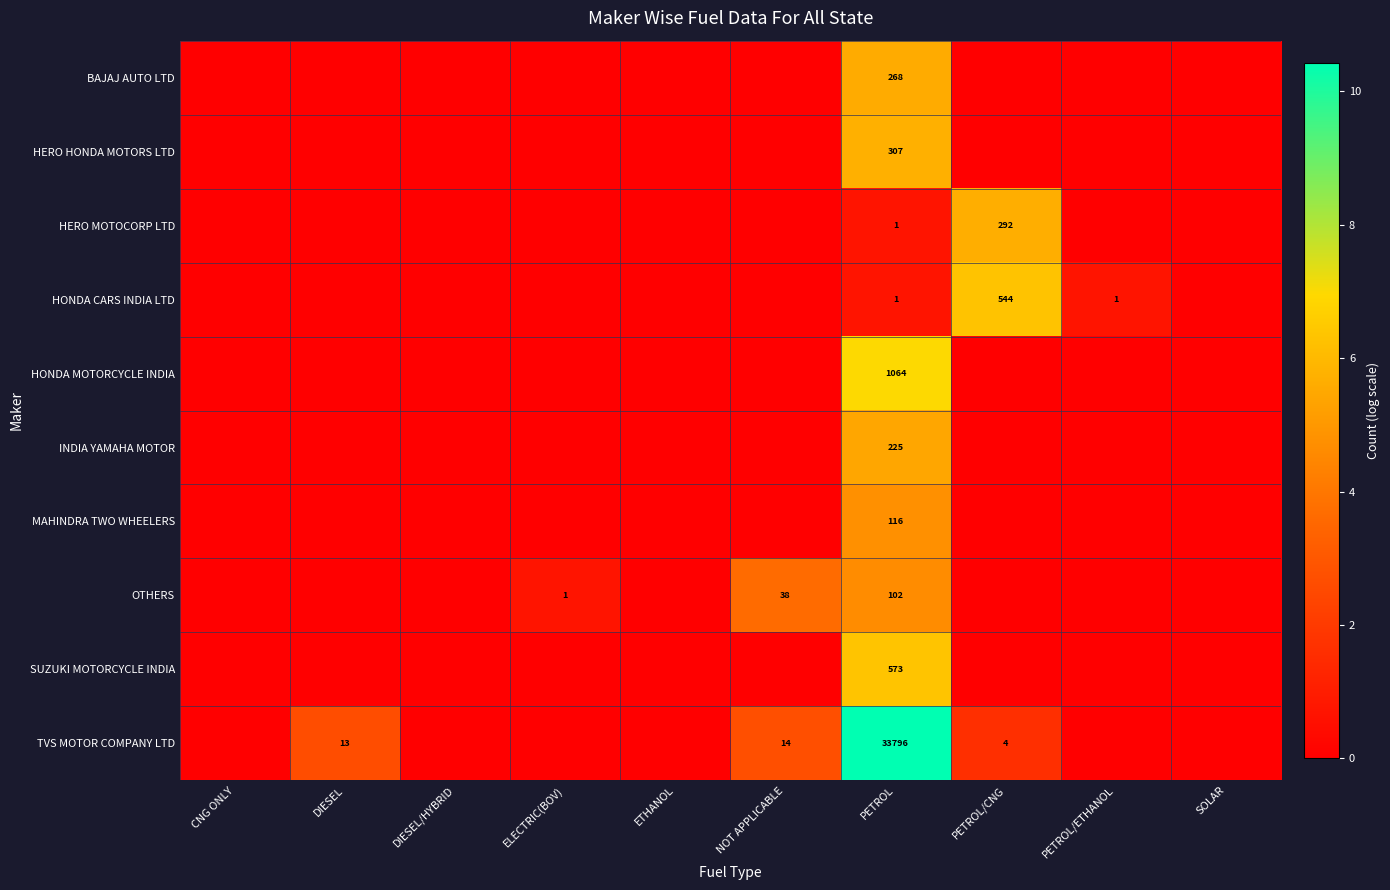

At which category does the chart reach its minimum across all series?

CNG ONLY